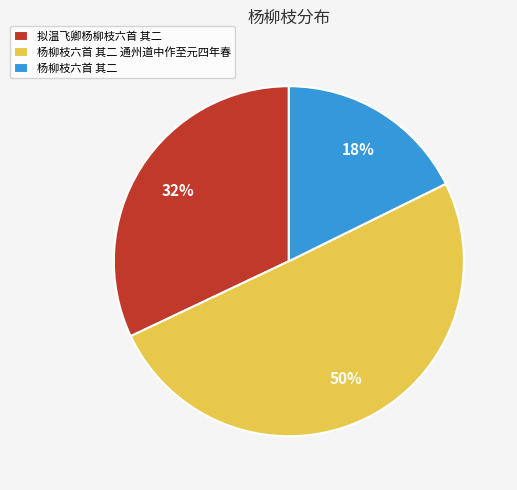

To the nearest percent, what percentage of the pie is 杨柳枝六首 其二?

18%